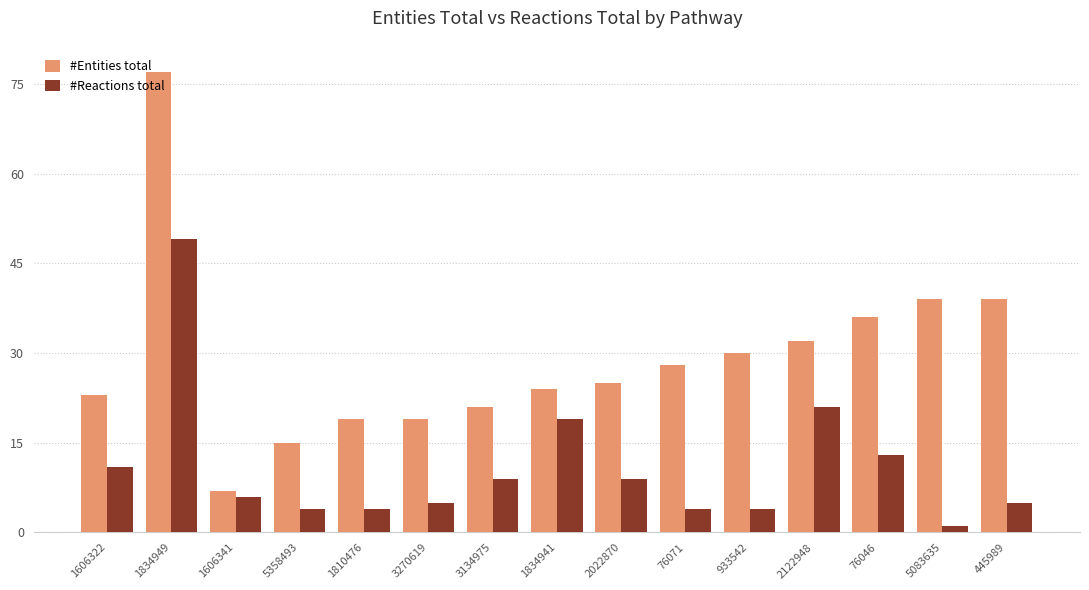

How many values in the #Reactions total series are below 6?

7